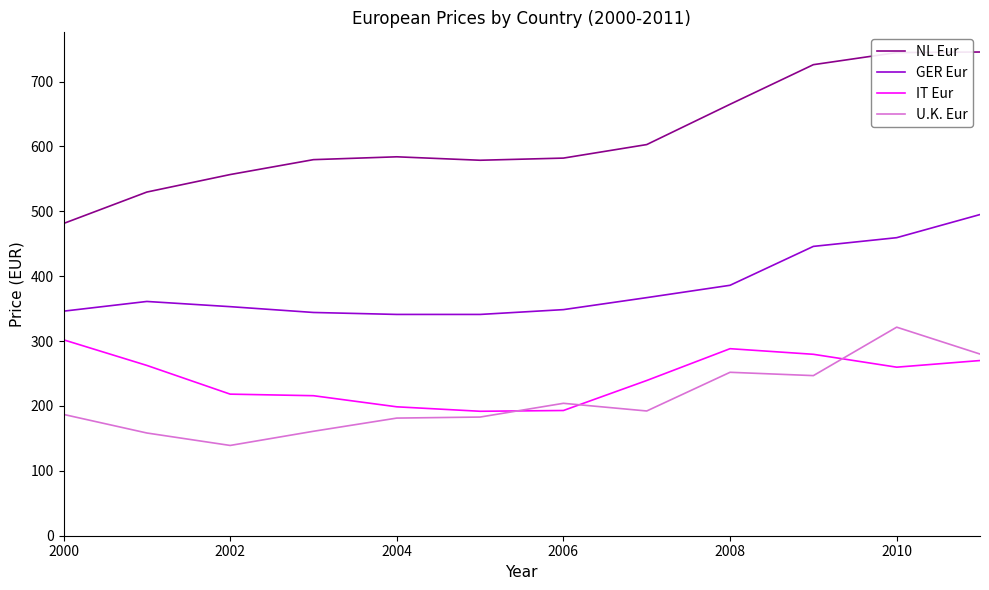

True or false: GER Eur and U.K. Eur intersect in this chart.

False